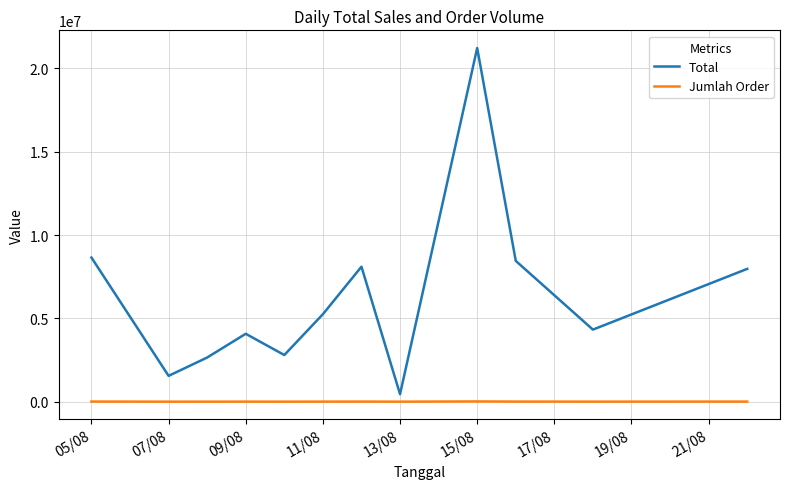

Which series has the largest range (max minus min)?

Total